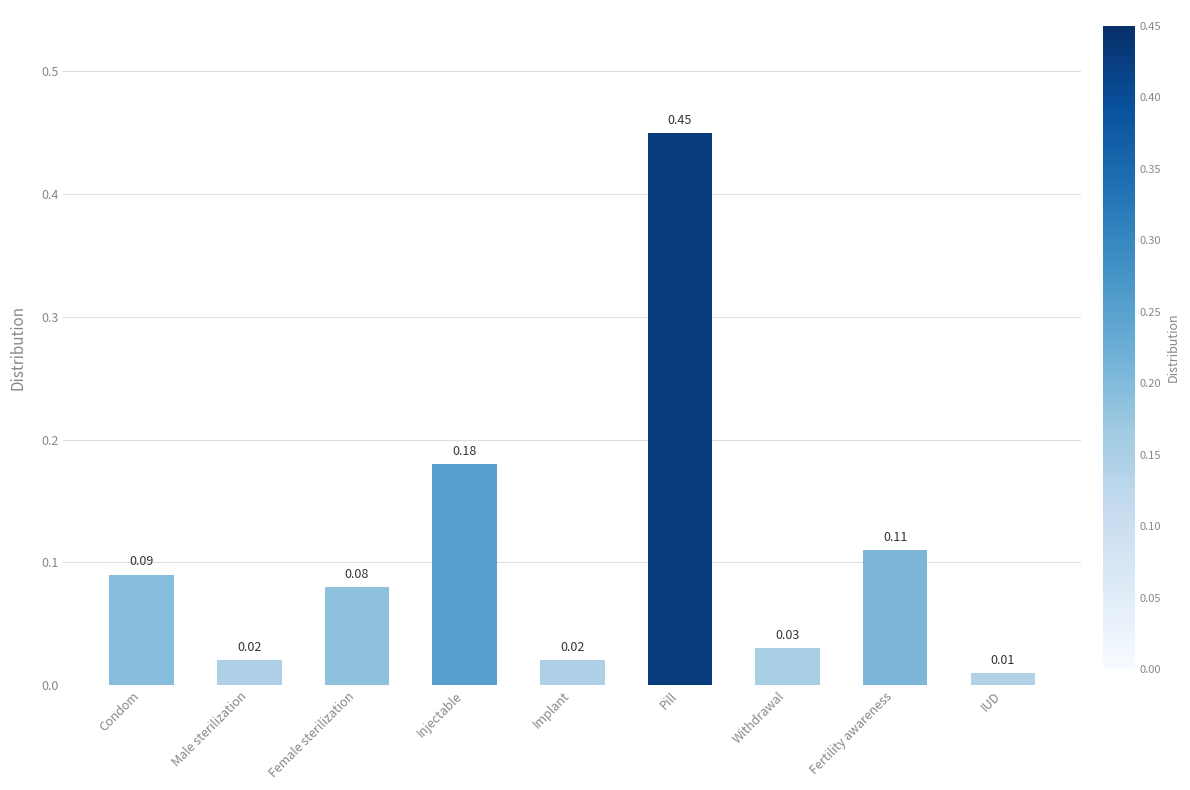

What is the label of the 6th bar from the left?

Pill